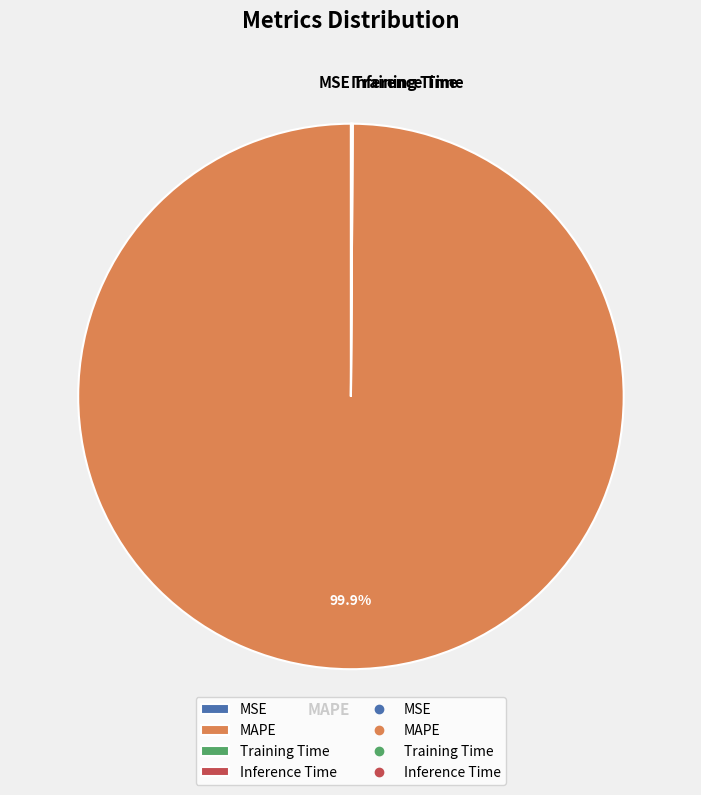

Which category has the biggest portion of the pie?

MAPE